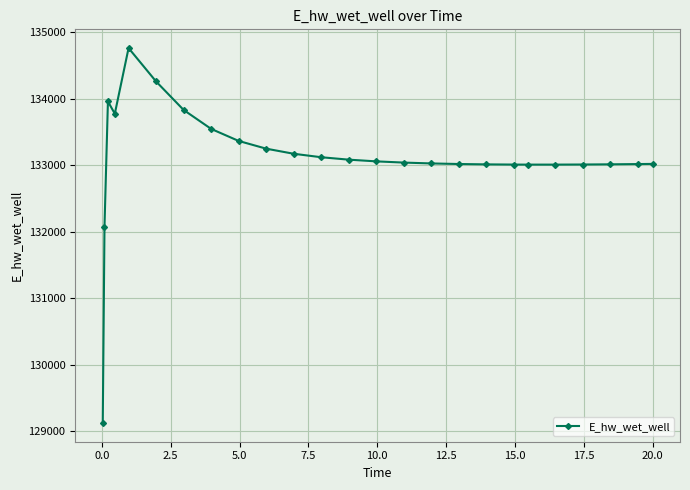

Count the number of data series in this chart.

1